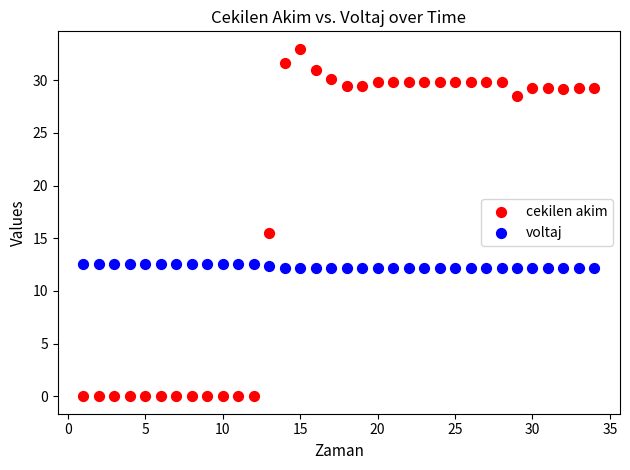

Across all data points, what is the range of Y values (max minus min)?

33.0